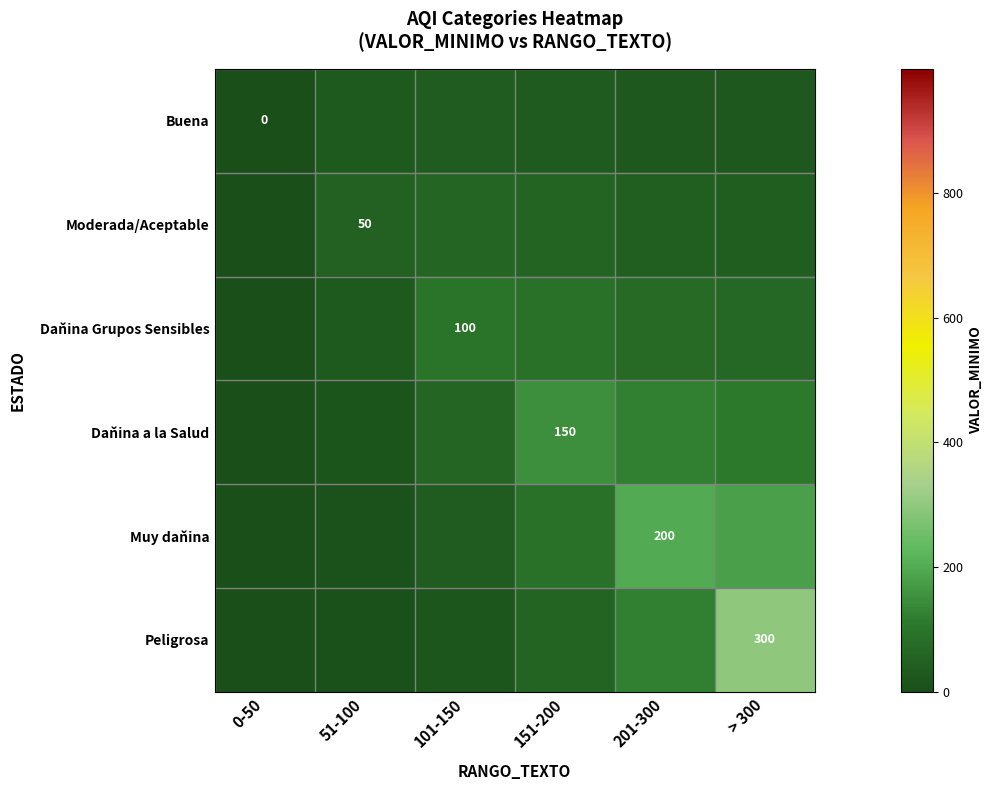

The Daňina a la Salud series shows -51.6 at 0-50. True or false?

False